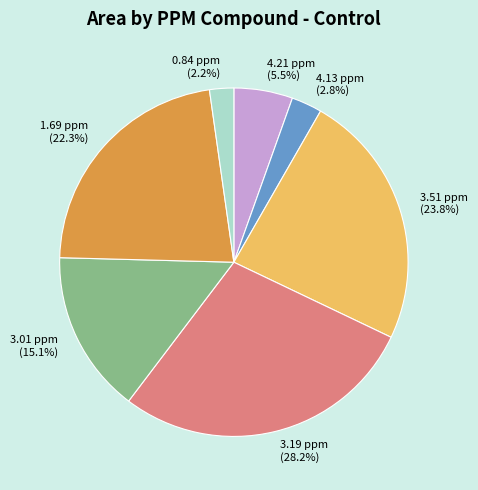

Is it true that 3.19 ppm is 28% of the pie?

True